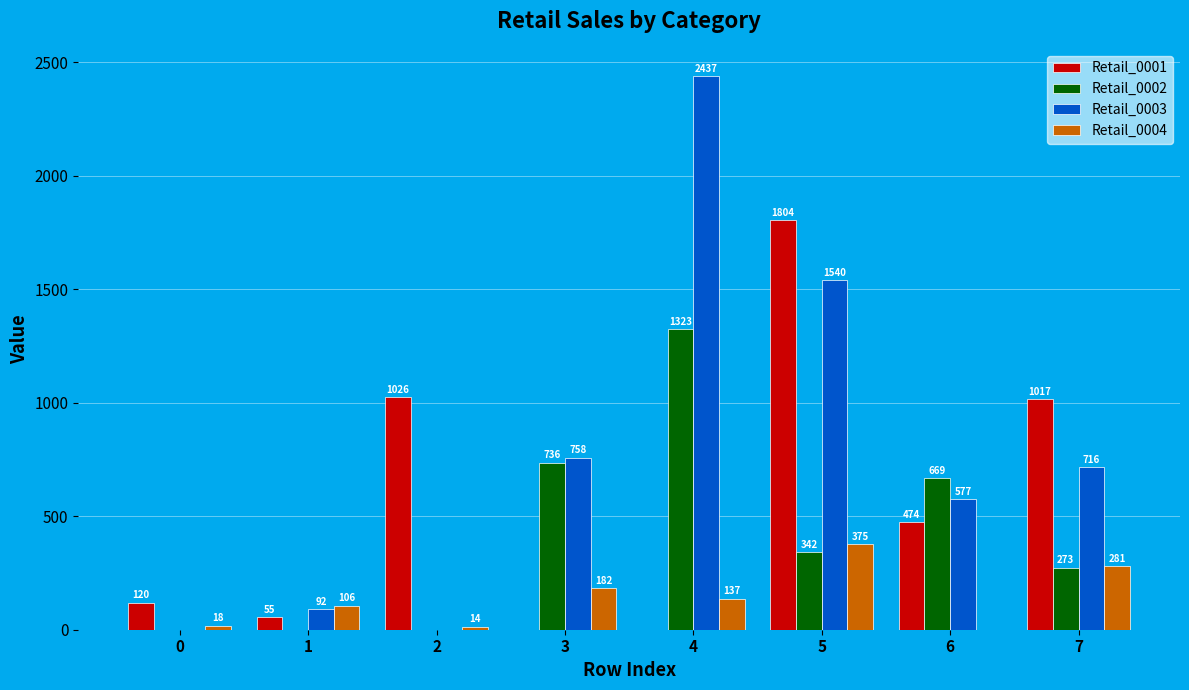

Which series has the largest total across all categories?

Retail_0003